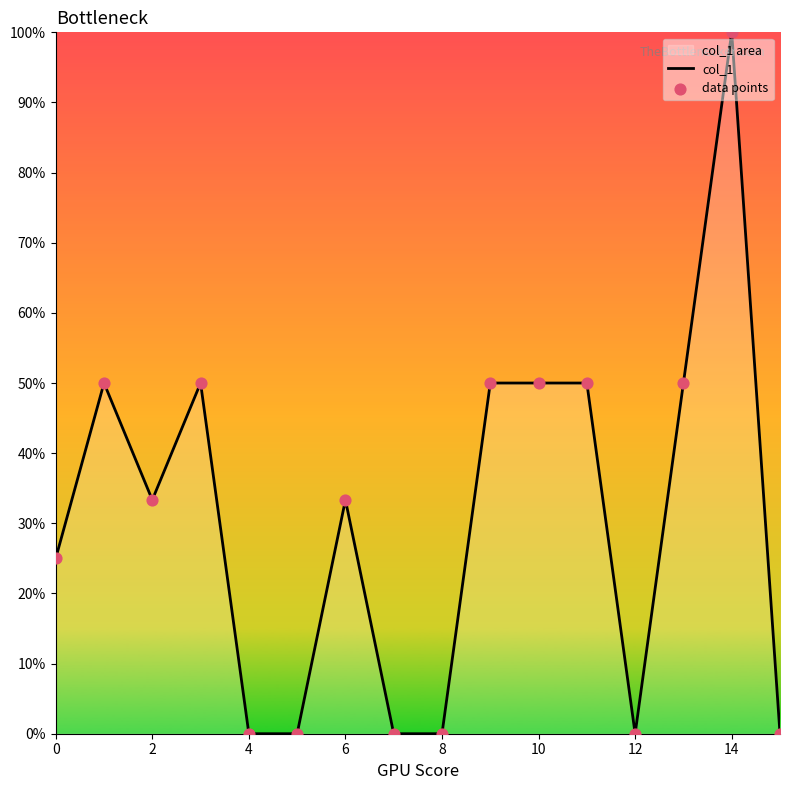

Which series reaches the minimum Y coordinate?

col_1